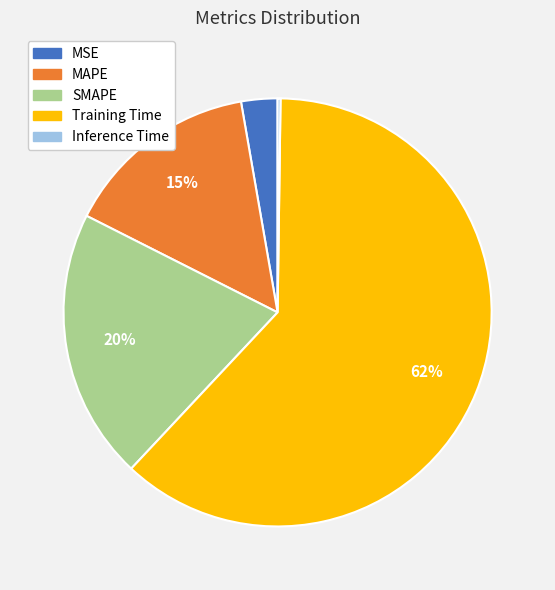

Which has a higher value, SMAPE or MSE?

SMAPE